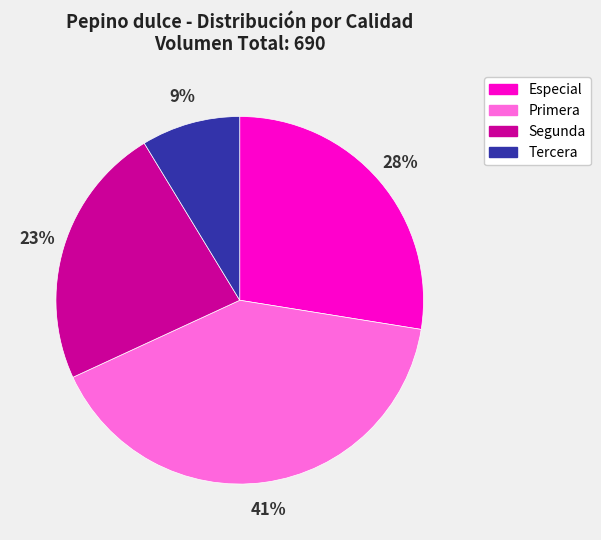

To the nearest percent, what percentage of the pie is Segunda?

23%